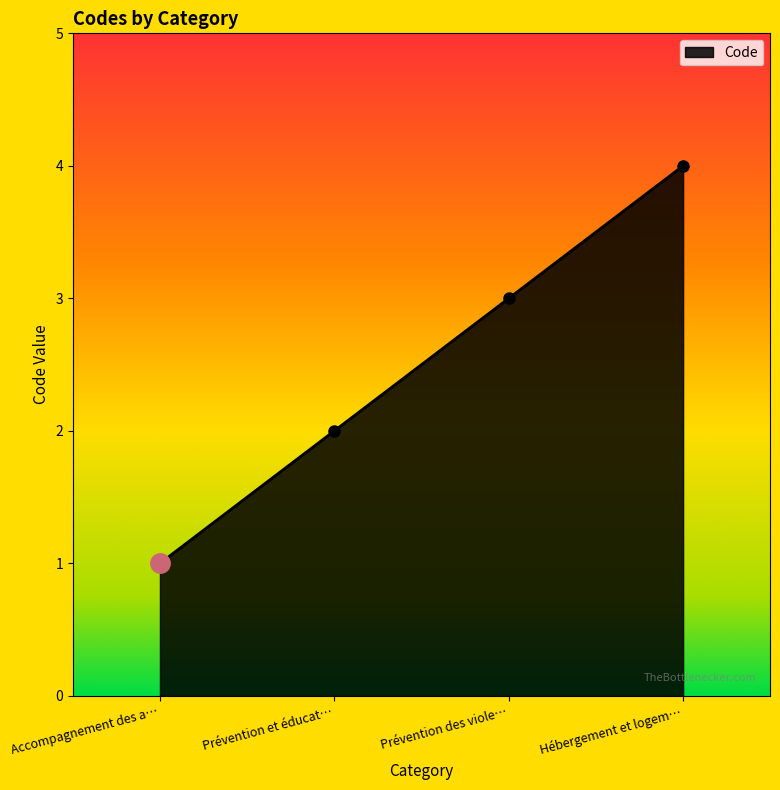

What is the difference between the maximum and minimum values?

3